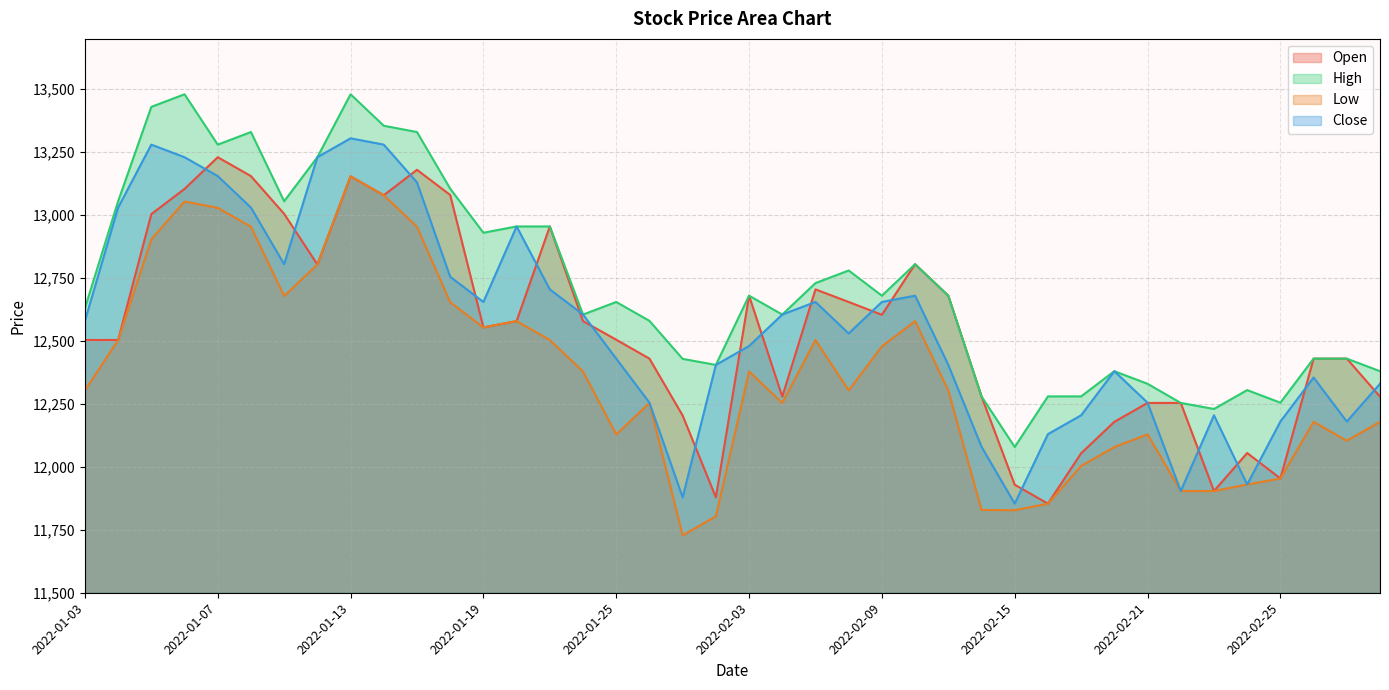

Reading right to left, what are all the values shown in this chart?

Open: 2022-03-03=12279	2022-03-02=12430	2022-02-28=12430	2022-02-25=11954	2022-02-24=12055	2022-02-23=11904	2022-02-22=12254	2022-02-21=12254	2022-02-18=12179	2022-02-17=12054	2022-02-16=11854	2022-02-15=11929	2022-02-14=12280	2022-02-11=12680	2022-02-10=12805	2022-02-09=12604	2022-02-08=12655	2022-02-07=12705	2022-02-04=12279	2022-02-03=12680	2022-01-28=11879	2022-01-27=12204	2022-01-26=12430	2022-01-25=12505	2022-01-24=12579	2022-01-21=12955	2022-01-20=12579	2022-01-19=12554	2022-01-18=13080	2022-01-17=13180	2022-01-14=13079	2022-01-13=13154	2022-01-12=12804	2022-01-11=13005	2022-01-10=13155	2022-01-07=13230	2022-01-06=13104	2022-01-05=13004	2022-01-04=12504	2022-01-03=12504
High: 2022-03-03=12380	2022-03-02=12430	2022-02-28=12430	2022-02-25=12255	2022-02-24=12305	2022-02-23=12230	2022-02-22=12254	2022-02-21=12330	2022-02-18=12380	2022-02-17=12280	2022-02-16=12280	2022-02-15=12079	2022-02-14=12280	2022-02-11=12680	2022-02-10=12805	2022-02-09=12680	2022-02-08=12780	2022-02-07=12730	2022-02-04=12605	2022-02-03=12680	2022-01-28=12405	2022-01-27=12429	2022-01-26=12580	2022-01-25=12655	2022-01-24=12605	2022-01-21=12955	2022-01-20=12955	2022-01-19=12930	2022-01-18=13105	2022-01-17=13330	2022-01-14=13355	2022-01-13=13480	2022-01-12=13230	2022-01-11=13055	2022-01-10=13330	2022-01-07=13280	2022-01-06=13480	2022-01-05=13430	2022-01-04=13055	2022-01-03=12630
Low: 2022-03-03=12179	2022-03-02=12104	2022-02-28=12179	2022-02-25=11954	2022-02-24=11930	2022-02-23=11904	2022-02-22=11904	2022-02-21=12129	2022-02-18=12079	2022-02-17=12004	2022-02-16=11854	2022-02-15=11828	2022-02-14=11829	2022-02-11=12304	2022-02-10=12579	2022-02-09=12479	2022-02-08=12304	2022-02-07=12504	2022-02-04=12254	2022-02-03=12379	2022-01-28=11804	2022-01-27=11728	2022-01-26=12254	2022-01-25=12129	2022-01-24=12379	2022-01-21=12504	2022-01-20=12579	2022-01-19=12554	2022-01-18=12654	2022-01-17=12954	2022-01-14=13079	2022-01-13=13154	2022-01-12=12804	2022-01-11=12679	2022-01-10=12954	2022-01-07=13029	2022-01-06=13054	2022-01-05=12904	2022-01-04=12504	2022-01-03=12304
Close: 2022-03-03=12330	2022-03-02=12180	2022-02-28=12355	2022-02-25=12180	2022-02-24=11930	2022-02-23=12205	2022-02-22=11904	2022-02-21=12255	2022-02-18=12380	2022-02-17=12205	2022-02-16=12130	2022-02-15=11854	2022-02-14=12080	2022-02-11=12405	2022-02-10=12680	2022-02-09=12655	2022-02-08=12530	2022-02-07=12655	2022-02-04=12605	2022-02-03=12480	2022-01-28=12405	2022-01-27=11879	2022-01-26=12255	2022-01-25=12430	2022-01-24=12605	2022-01-21=12705	2022-01-20=12955	2022-01-19=12655	2022-01-18=12755	2022-01-17=13130	2022-01-14=13280	2022-01-13=13305	2022-01-12=13230	2022-01-11=12805	2022-01-10=13030	2022-01-07=13155	2022-01-06=13230	2022-01-05=13280	2022-01-04=13030	2022-01-03=12580